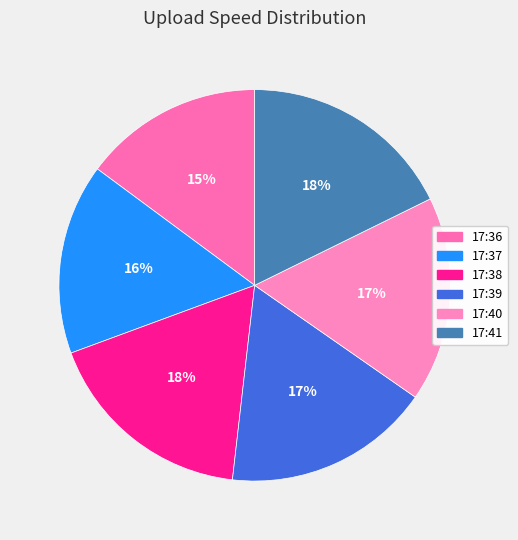

What is the smallest slice in the pie chart?

17:36